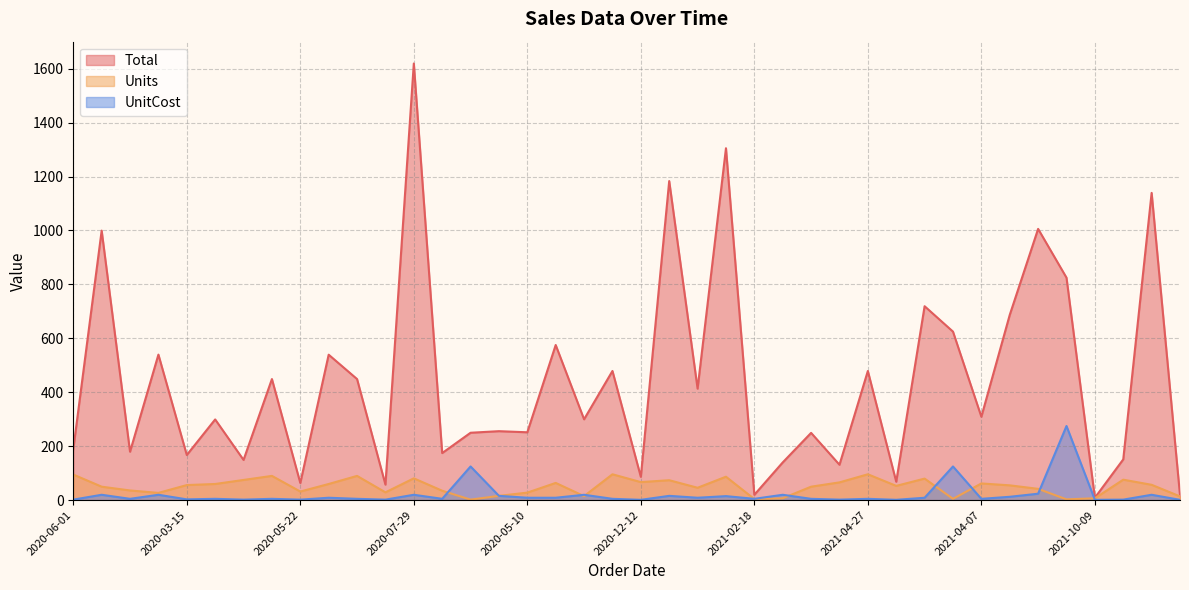

What value does the Units series have at 2021-04-07?

62.0